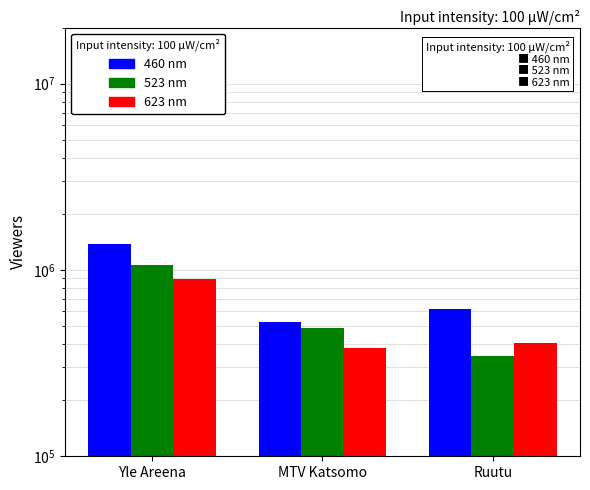

What is the smallest value displayed?

346000